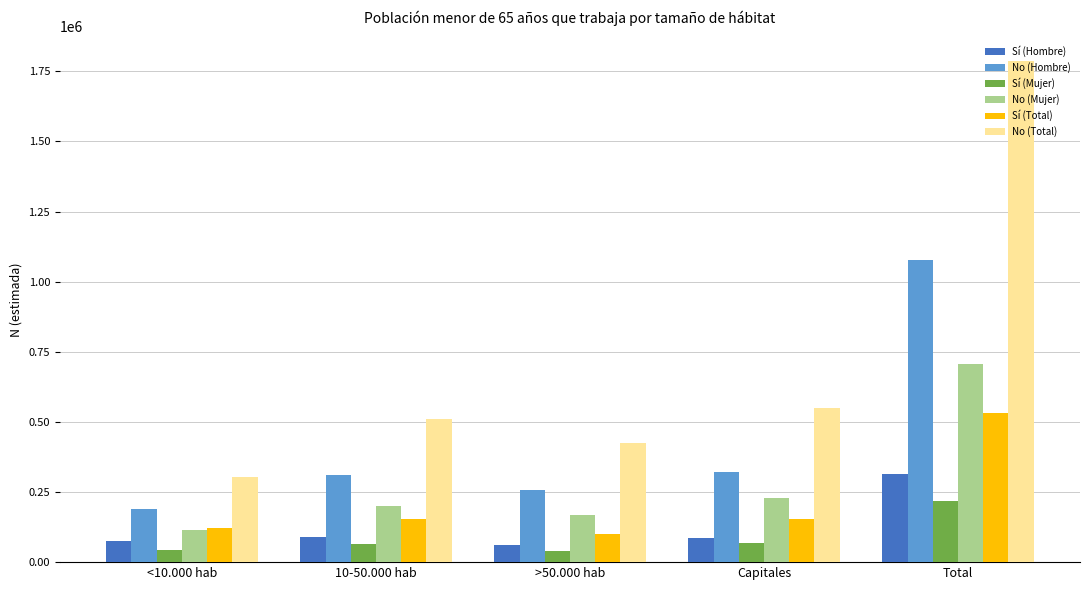

Which series has the widest spread of values?

No (Total)